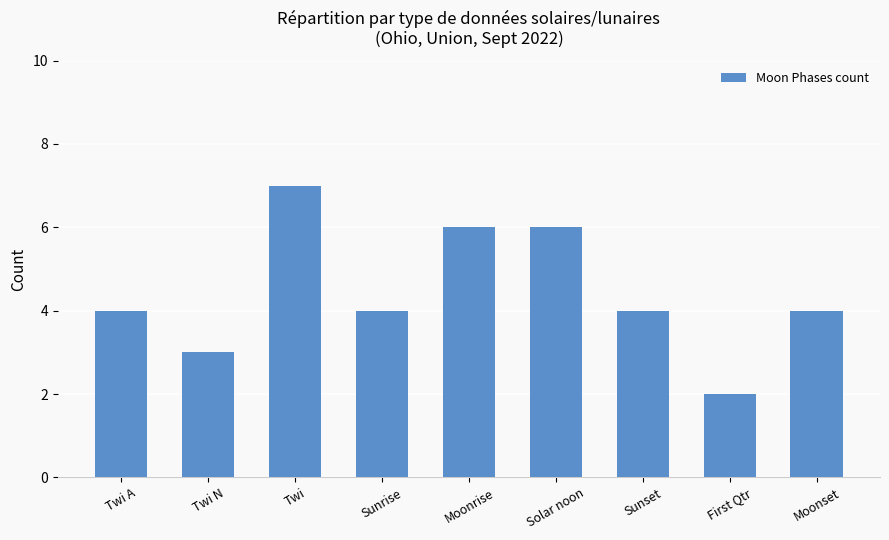

What is the average value?

4